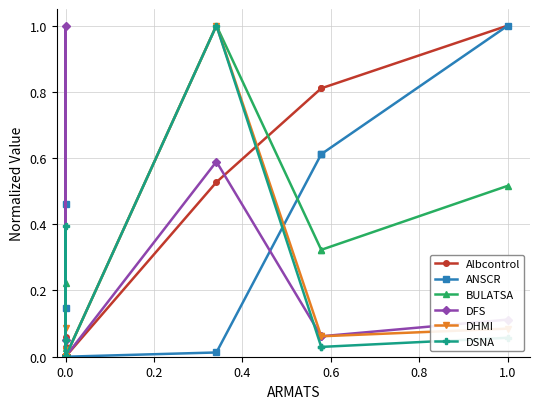

True or false: DHMI has more than 1 interior local peaks.

True